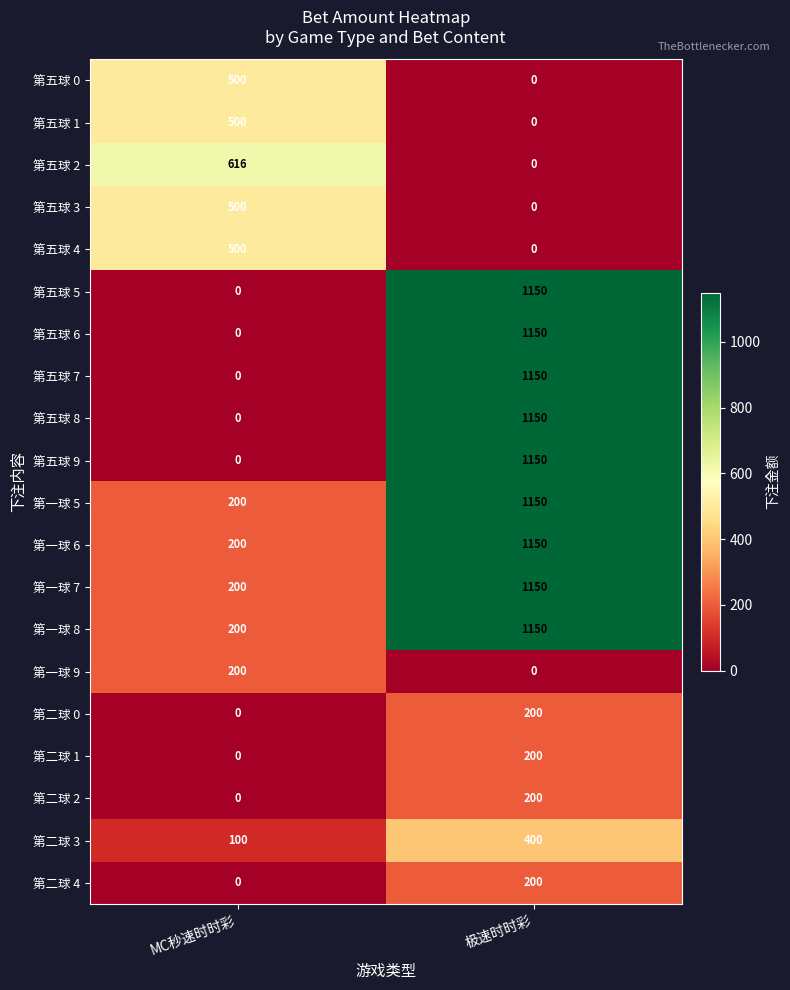

What is the spread (max minus min) of values at 极速时时彩?

1150